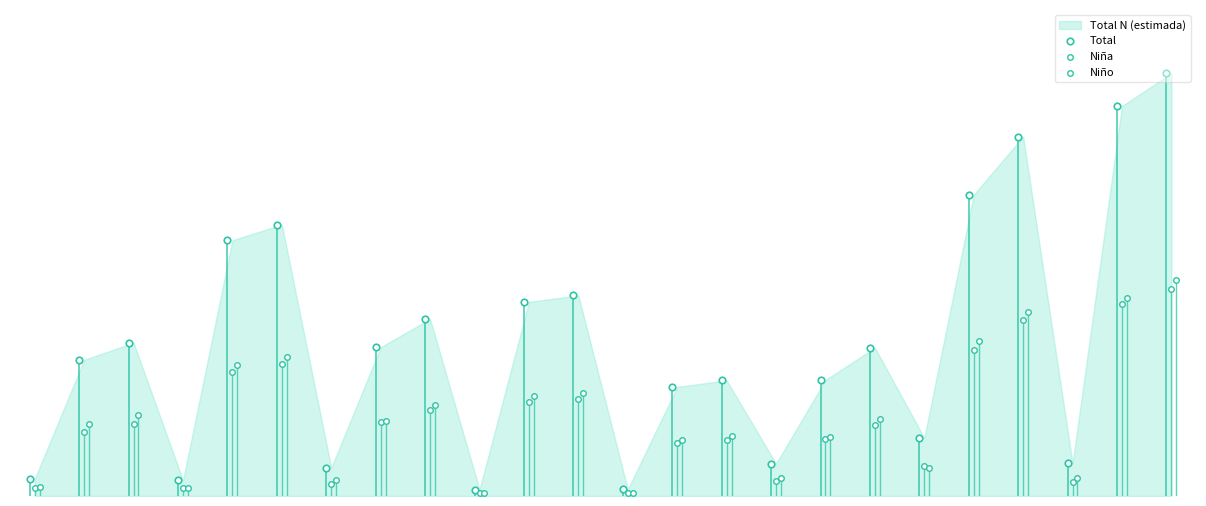

Which series has the largest Y range (max minus min)?

Total